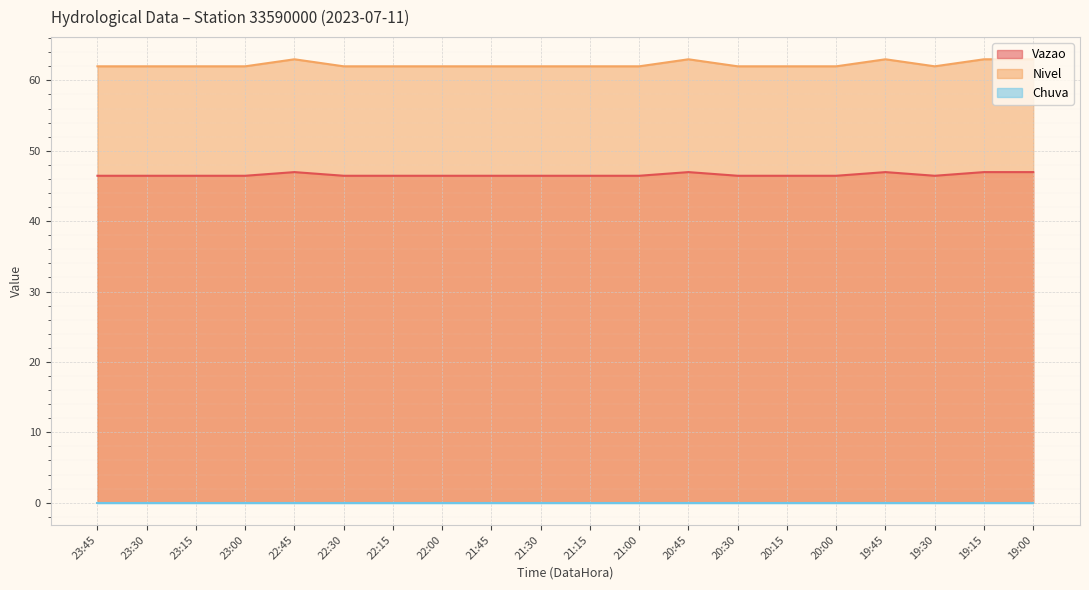

What is the sum of the Vazao values at 23:00 and 23:30?

92.9